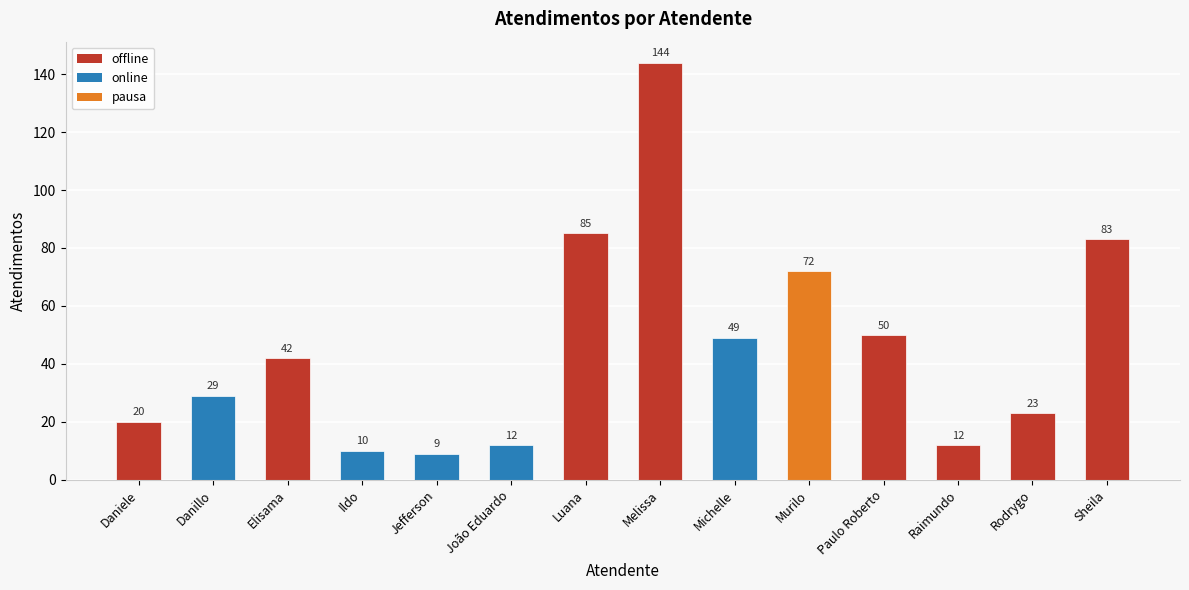

Where is the data nearest to the value 76?

Murilo